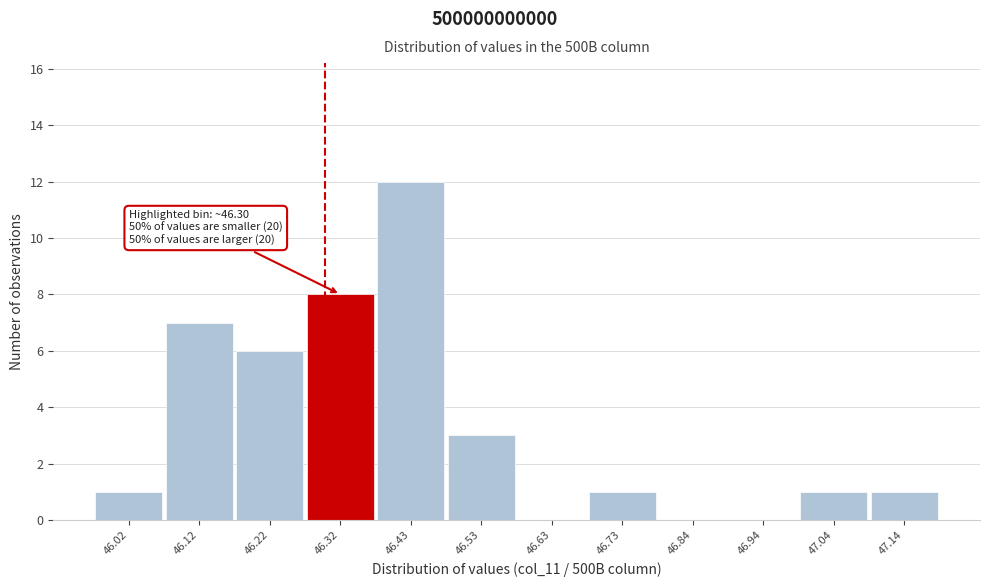

Which range on the x-axis has the tallest bar?

46.38 to 46.48